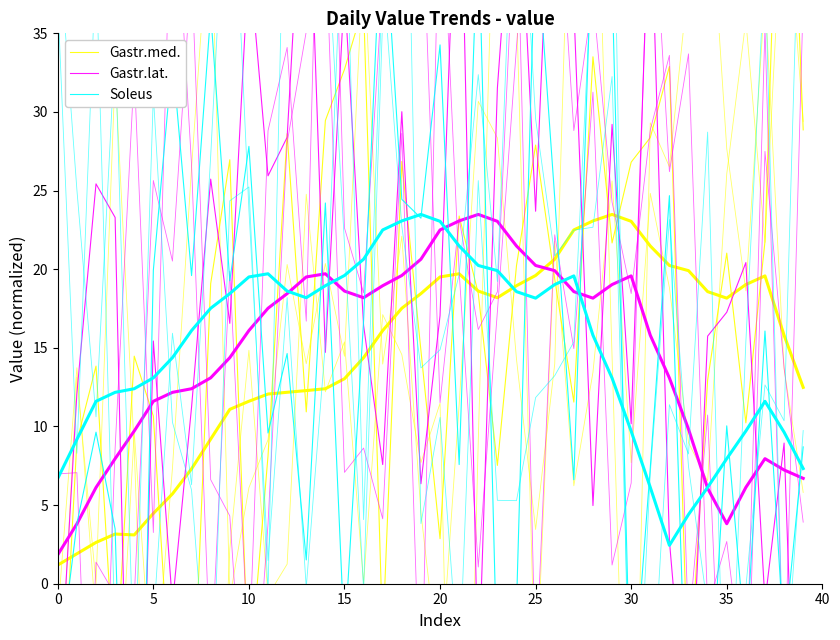

What is the total value across all series at 38?

64.7